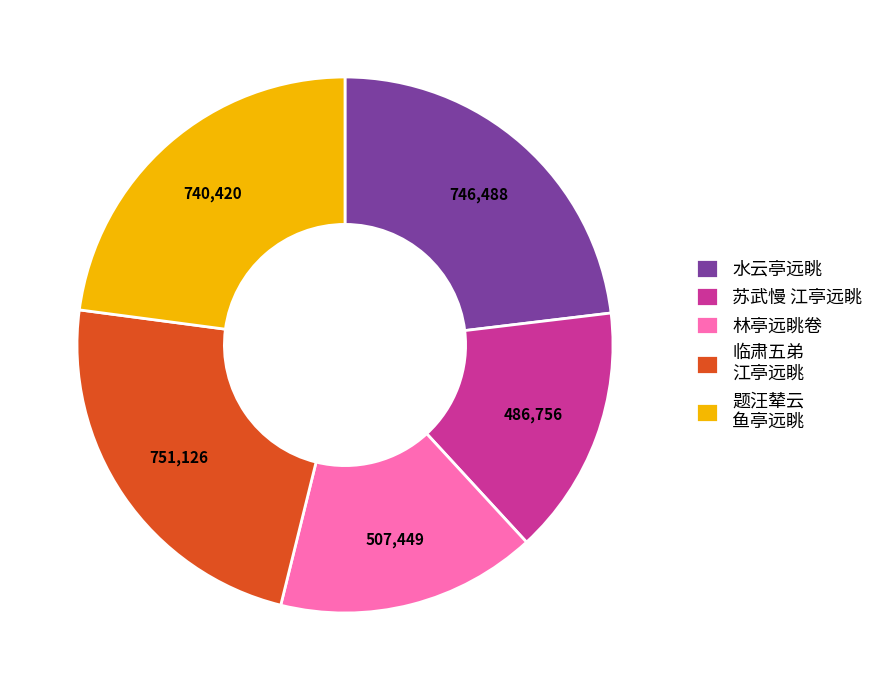

Is the sum of 临肃五弟 江亭远眺 and 题汪辇云 鱼亭远眺 greater than half?

No